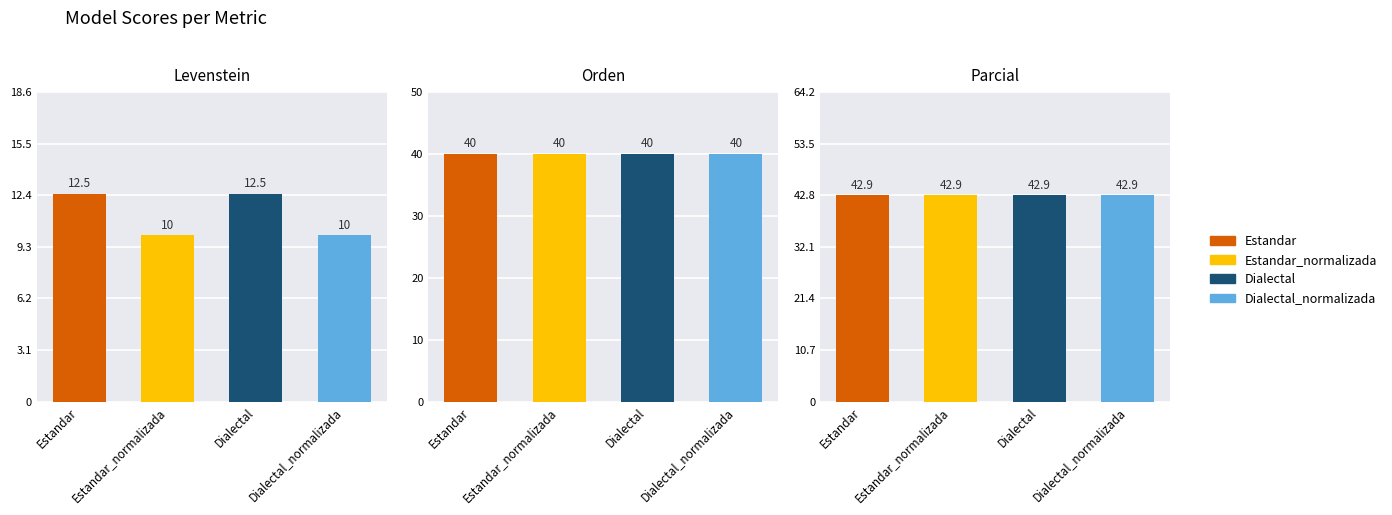

How many Levenstein values are between 9 and 12?

2